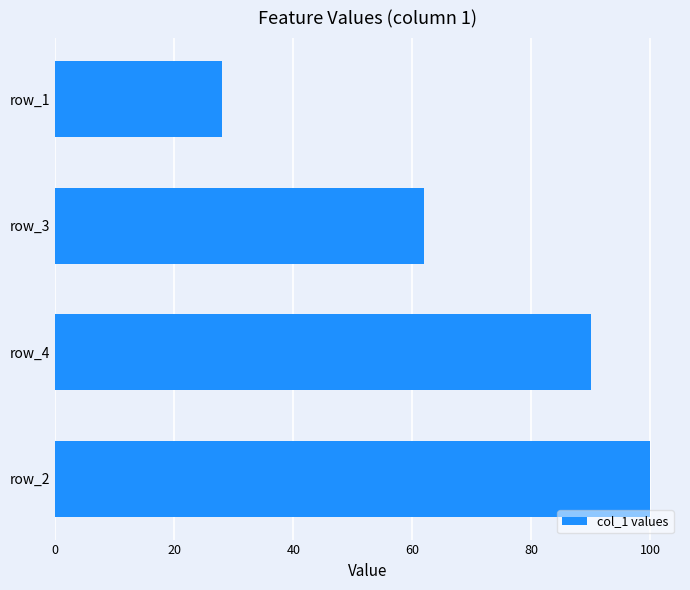

Which has a higher value, row_3 or row_1?

row_3